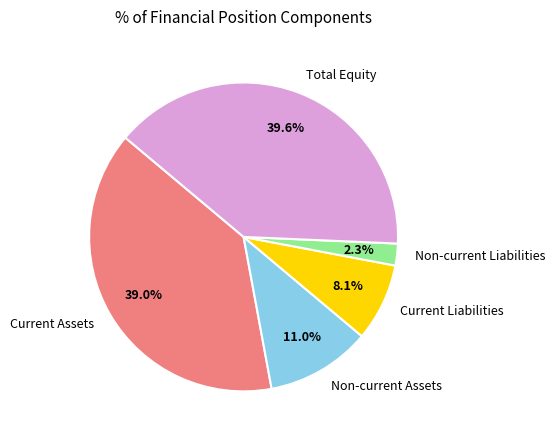

What is the largest slice in the pie chart?

Total Equity